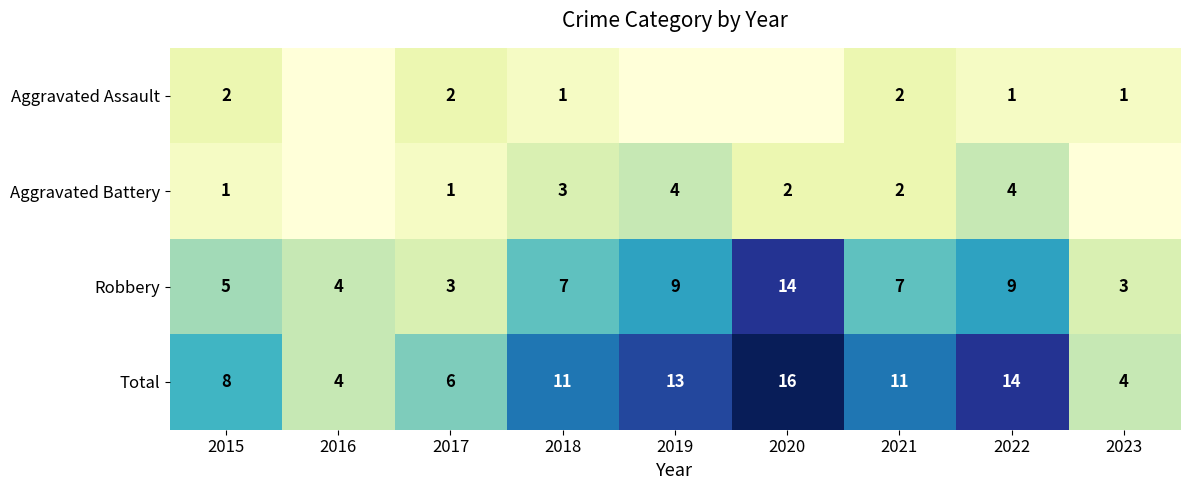

How many distinct data groups are displayed?

4